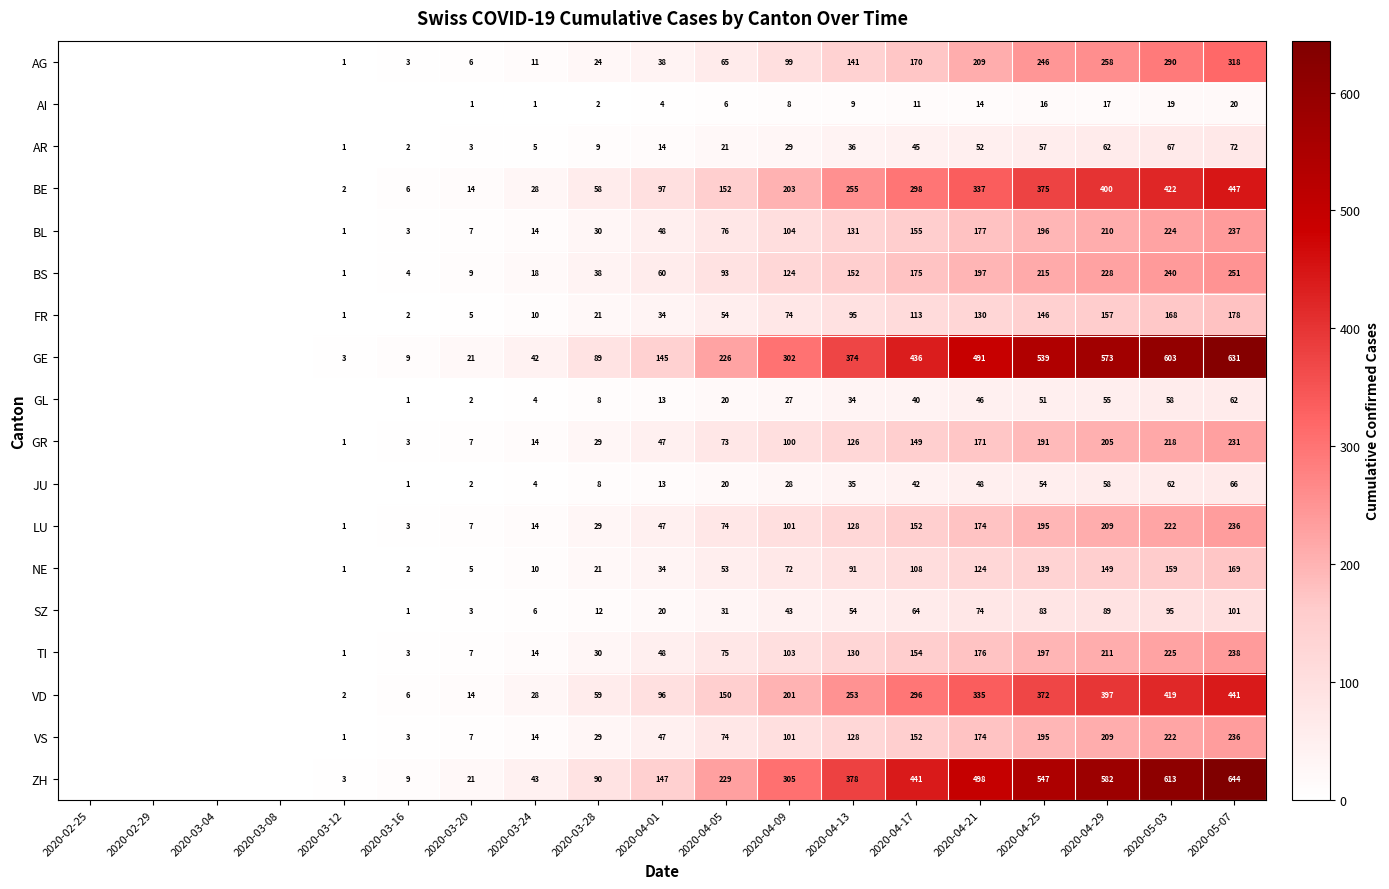

Is it true that NE equals 81 at 2020-04-05?

False